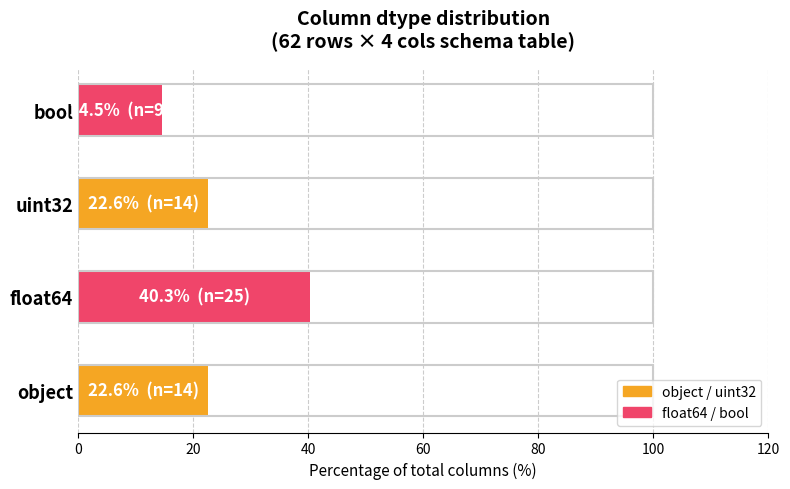

What is the change in value from float64 to bool?

-25.8